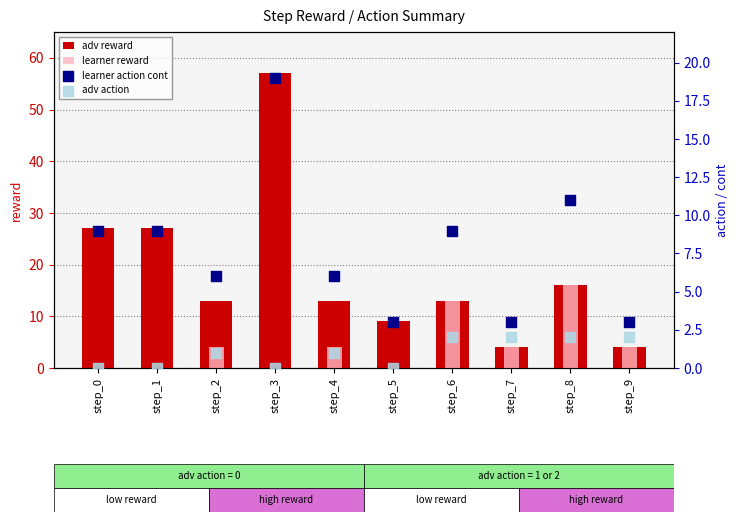

What is the total value across all series at step_8?

45